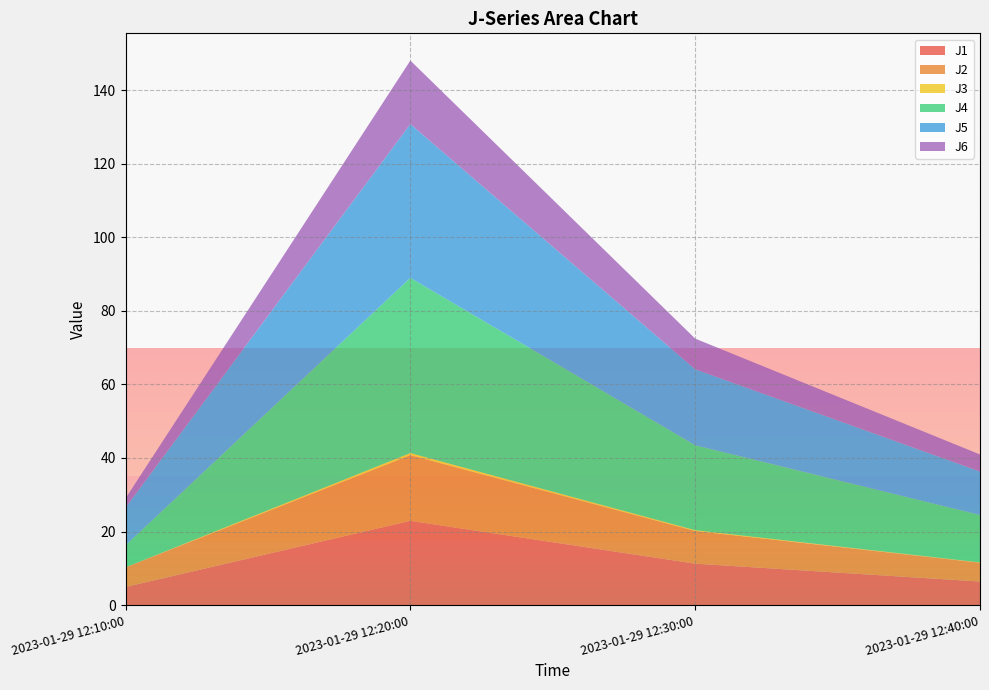

Reading left to right, what are all the values shown in this chart?

J1: 2023-01-29 12:10:00=4.9	2023-01-29 12:20:00=22.9	2023-01-29 12:30:00=11.3	2023-01-29 12:40:00=6.4
J2: 2023-01-29 12:10:00=5.3	2023-01-29 12:20:00=17.9	2023-01-29 12:30:00=8.9	2023-01-29 12:40:00=5.1
J3: 2023-01-29 12:10:00=0.0	2023-01-29 12:20:00=0.6	2023-01-29 12:30:00=0.2	2023-01-29 12:40:00=0.1
J4: 2023-01-29 12:10:00=6.0	2023-01-29 12:20:00=47.6	2023-01-29 12:30:00=23.1	2023-01-29 12:40:00=12.9
J5: 2023-01-29 12:10:00=10.3	2023-01-29 12:20:00=41.8	2023-01-29 12:30:00=20.7	2023-01-29 12:40:00=11.8
J6: 2023-01-29 12:10:00=2.5	2023-01-29 12:20:00=17.3	2023-01-29 12:30:00=8.3	2023-01-29 12:40:00=4.6